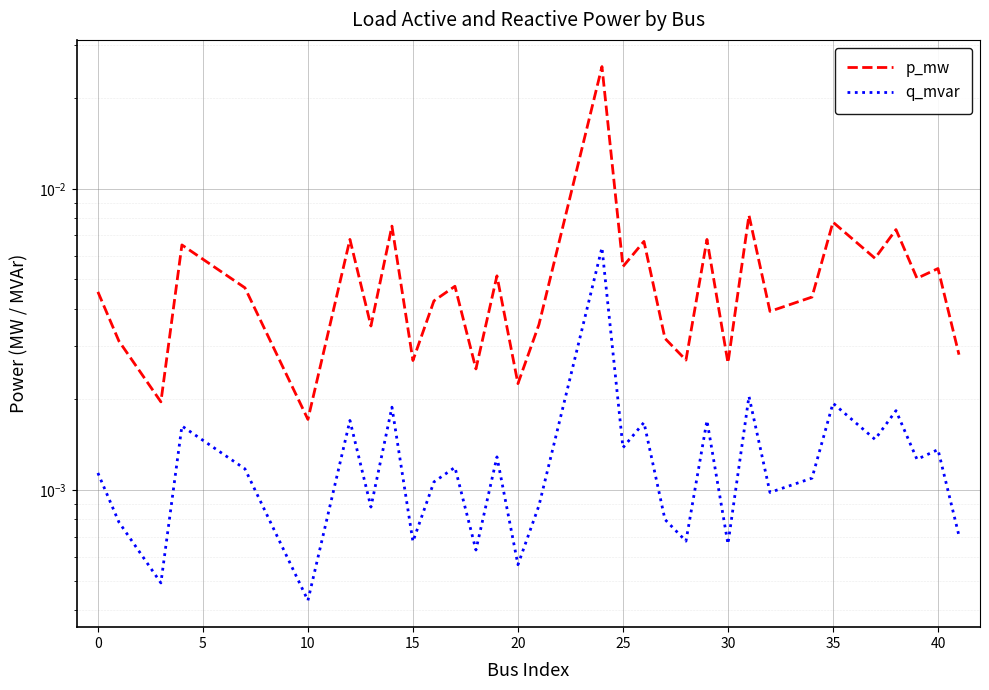

At how many categories does at least one series exceed 0?

32